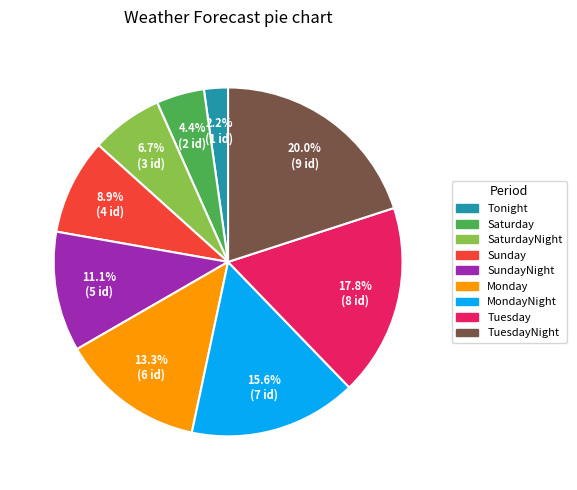

Is there any slice that represents more than half of the pie?

No